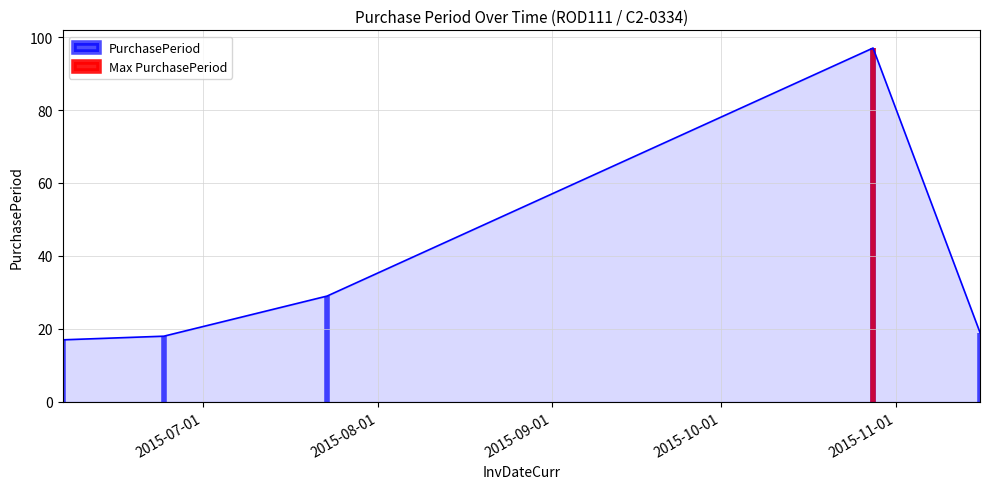

Reading left to right, list all the values displayed in this chart.

2015-06-06=17	2015-06-24=18	2015-07-23=29	2015-10-28=97	2015-11-16=19